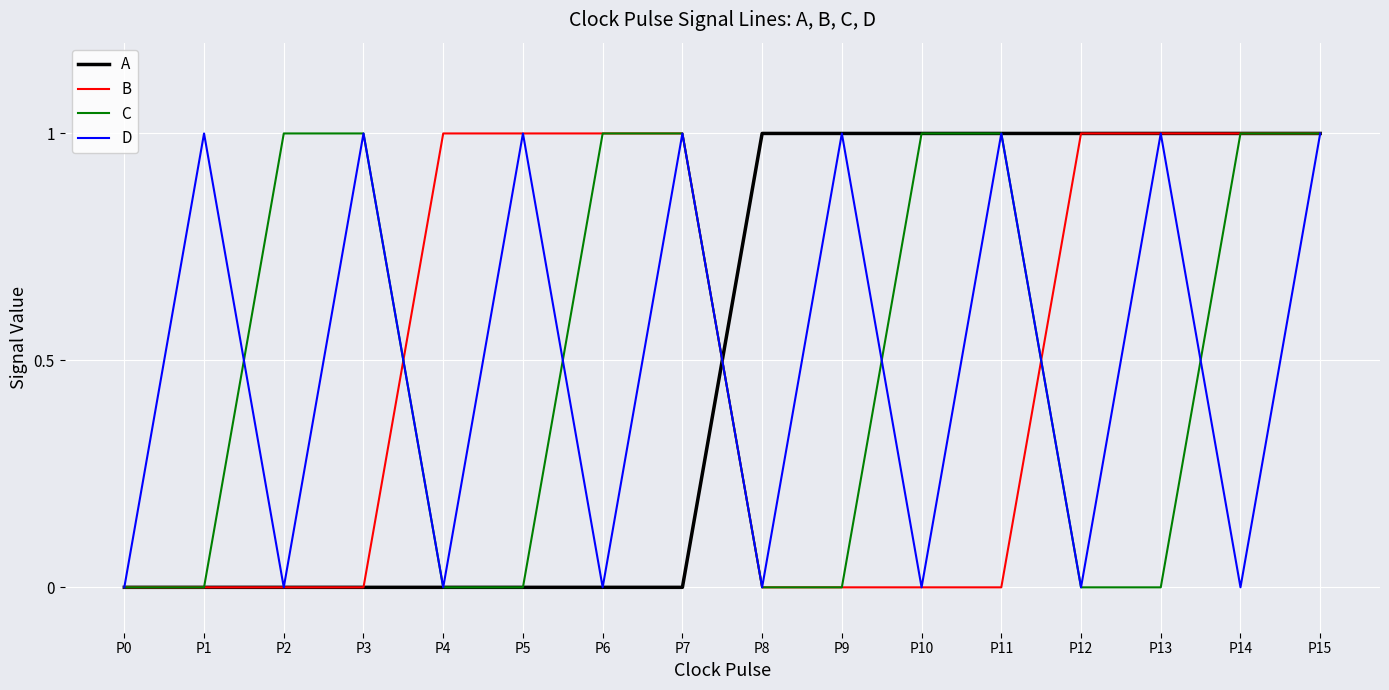

Where is the first local minimum for D?

P2